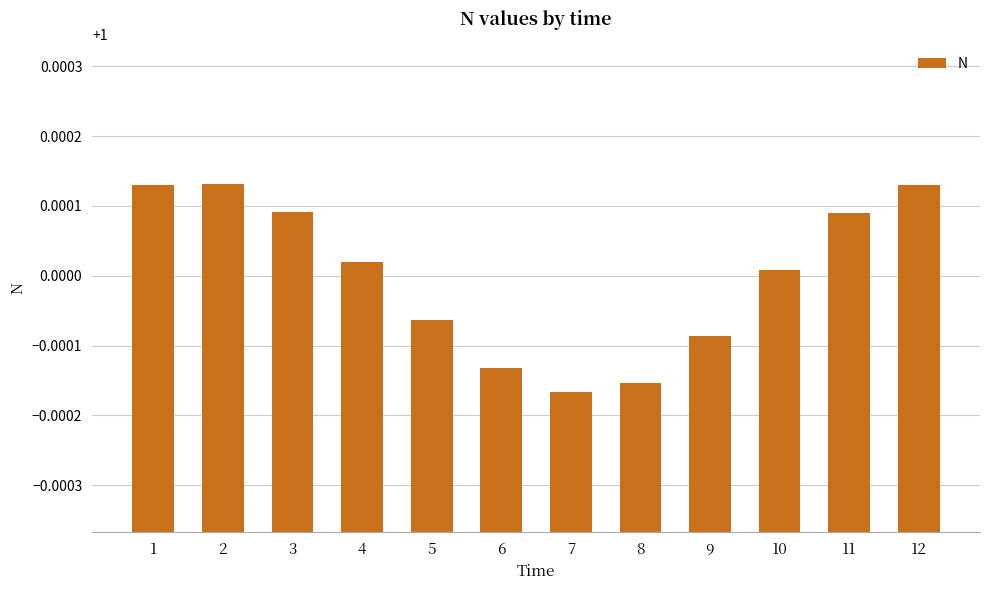

Between 3 and 12, which is larger?

12